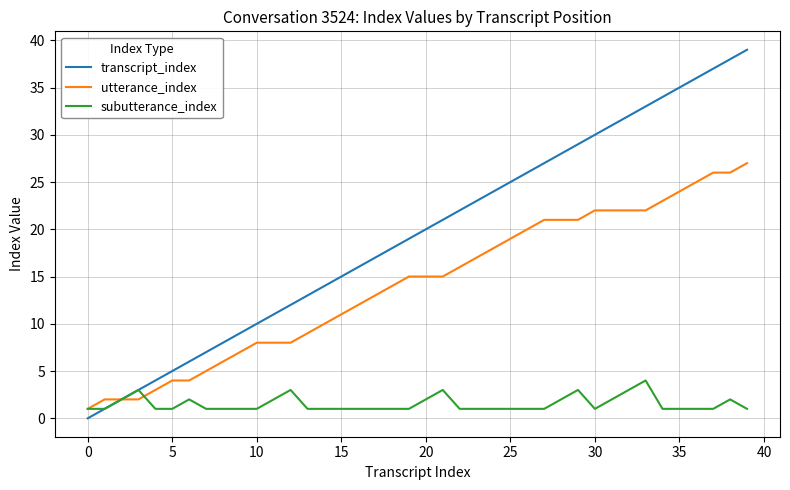

List the series in order of their peak value, lowest first.

subutterance_index, utterance_index, transcript_index